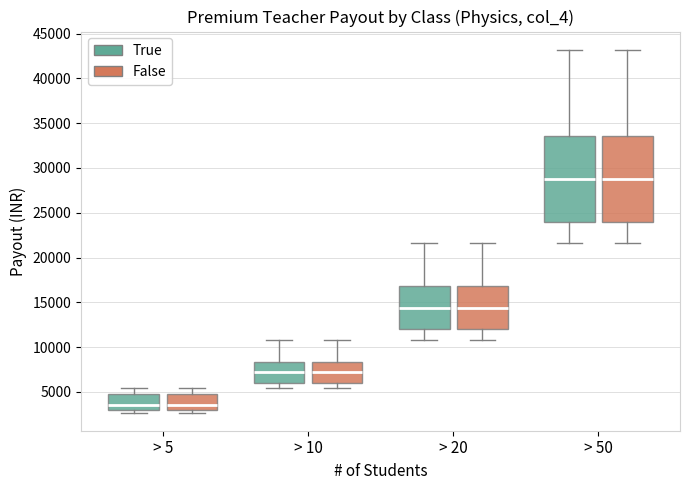

Where is the lower edge of the box for > 20 (False) on the y-axis? The values are not printed on the chart, so give them approximately, as read against the axis.

12000